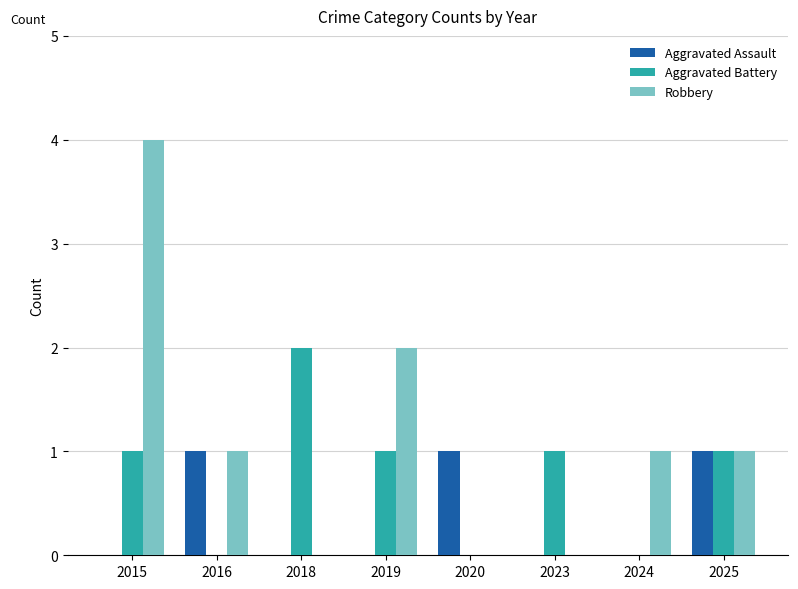

Which series changed the most between 2018 and 2023?

Aggravated Battery